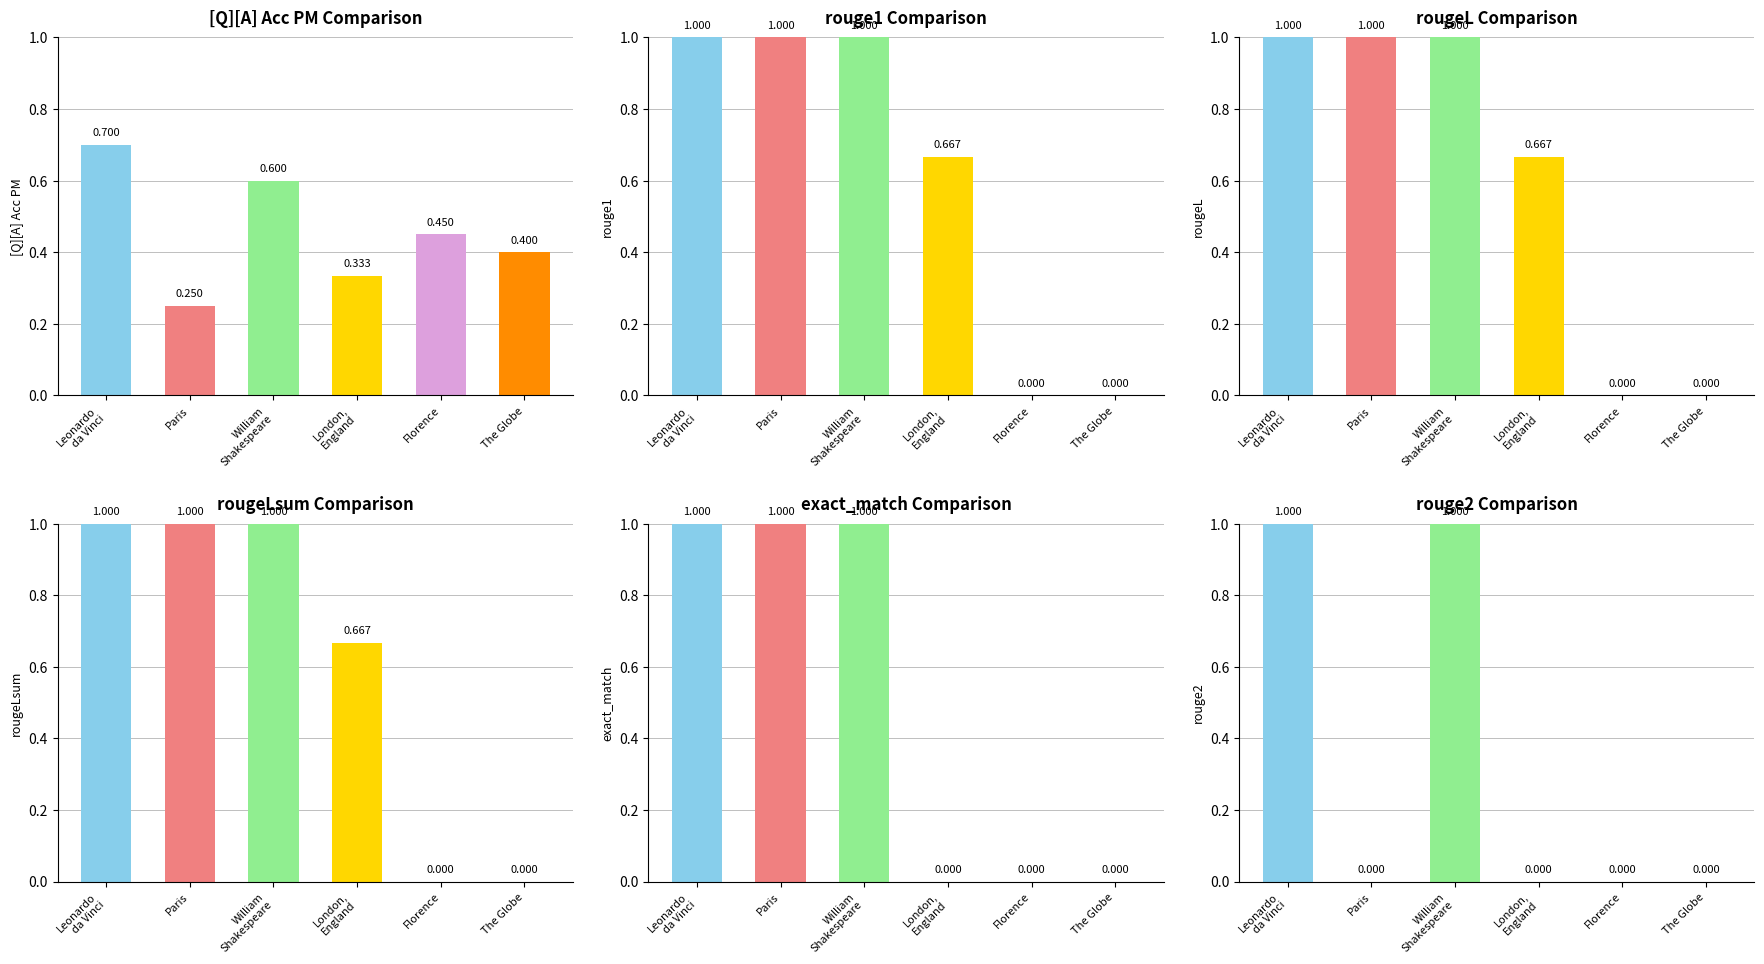

Reading left to right, transcribe all the data shown in this chart.

[Q][A] Acc PM: 0.7	0.2	0.6	0.3	0.5	0.4
rouge1: 1.0	1.0	1.0	0.7	0.0	0.0
rougeL: 1.0	1.0	1.0	0.7	0.0	0.0
rougeLsum: 1.0	1.0	1.0	0.7	0.0	0.0
exact_match: 1.0	1.0	1.0	0.0	0.0	0.0
rouge2: 1.0	0.0	1.0	0.0	0.0	0.0